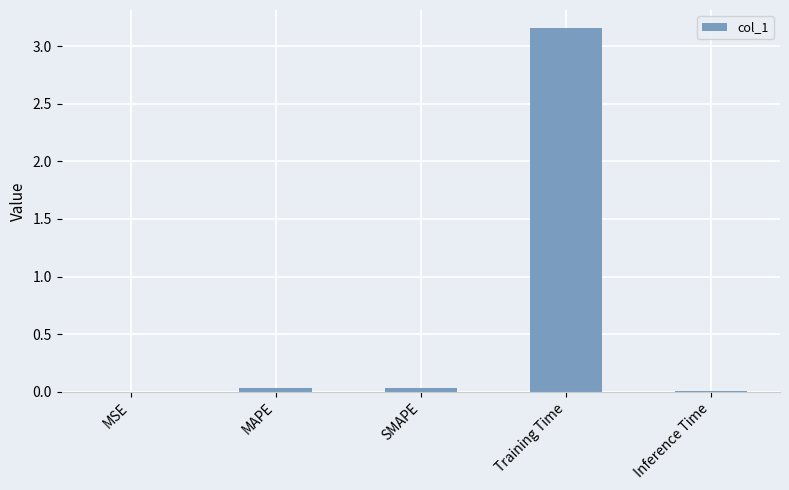

How many series are shown in this chart?

1